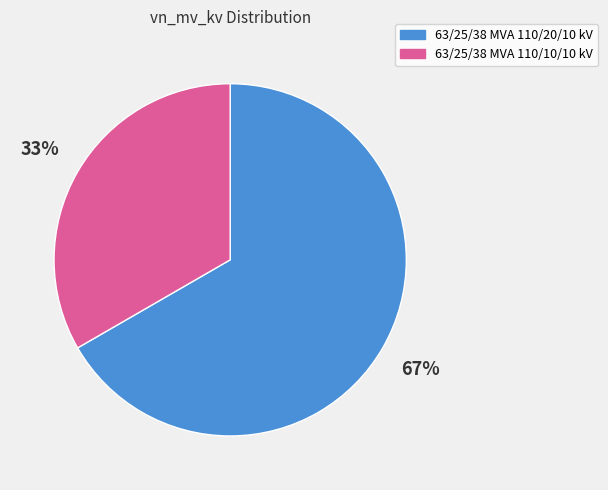

Combined, do 63/25/38 MVA 110/10/10 kV and 63/25/38 MVA 110/20/10 kV account for over 50%?

Yes